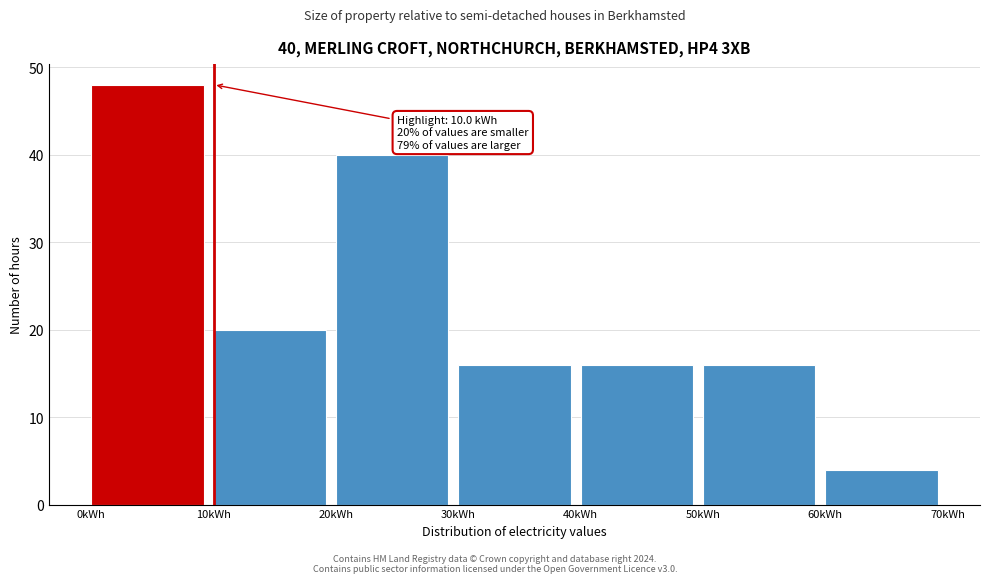

Which range on the x-axis has the tallest bar?

0 to 10